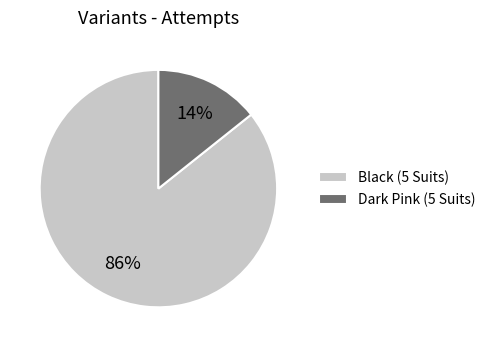

Is the sum of Black (5 Suits) and Dark Pink (5 Suits) greater than half?

Yes